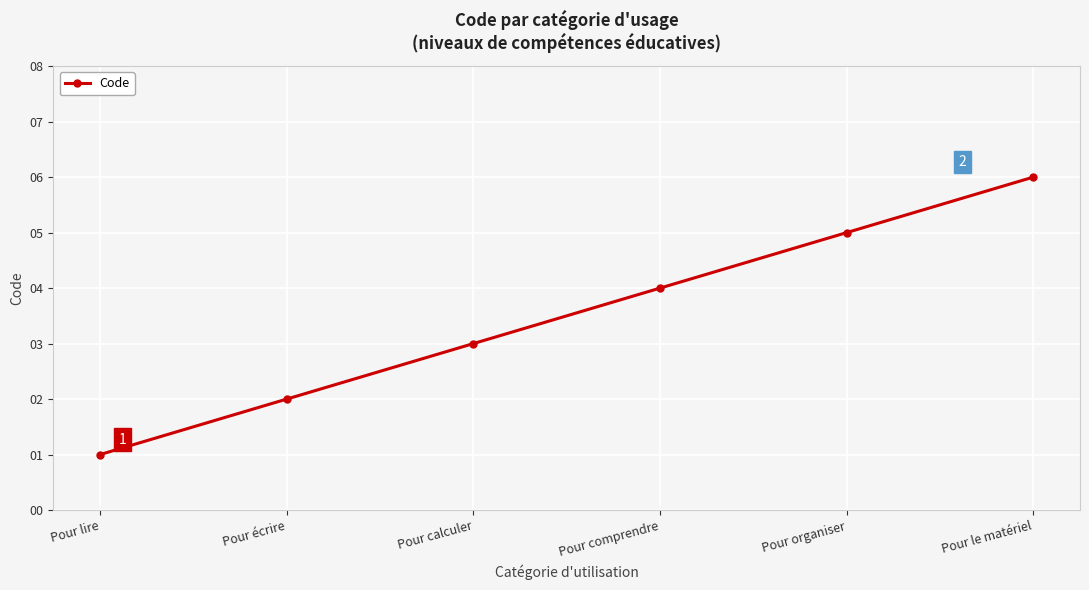

What is the smallest value displayed?

1